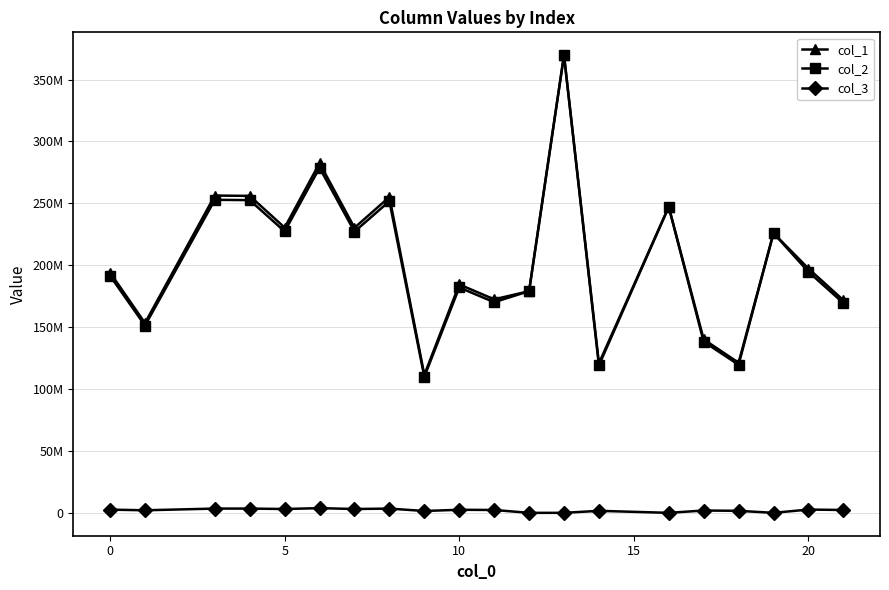

Which series has the widest spread of values?

col_2